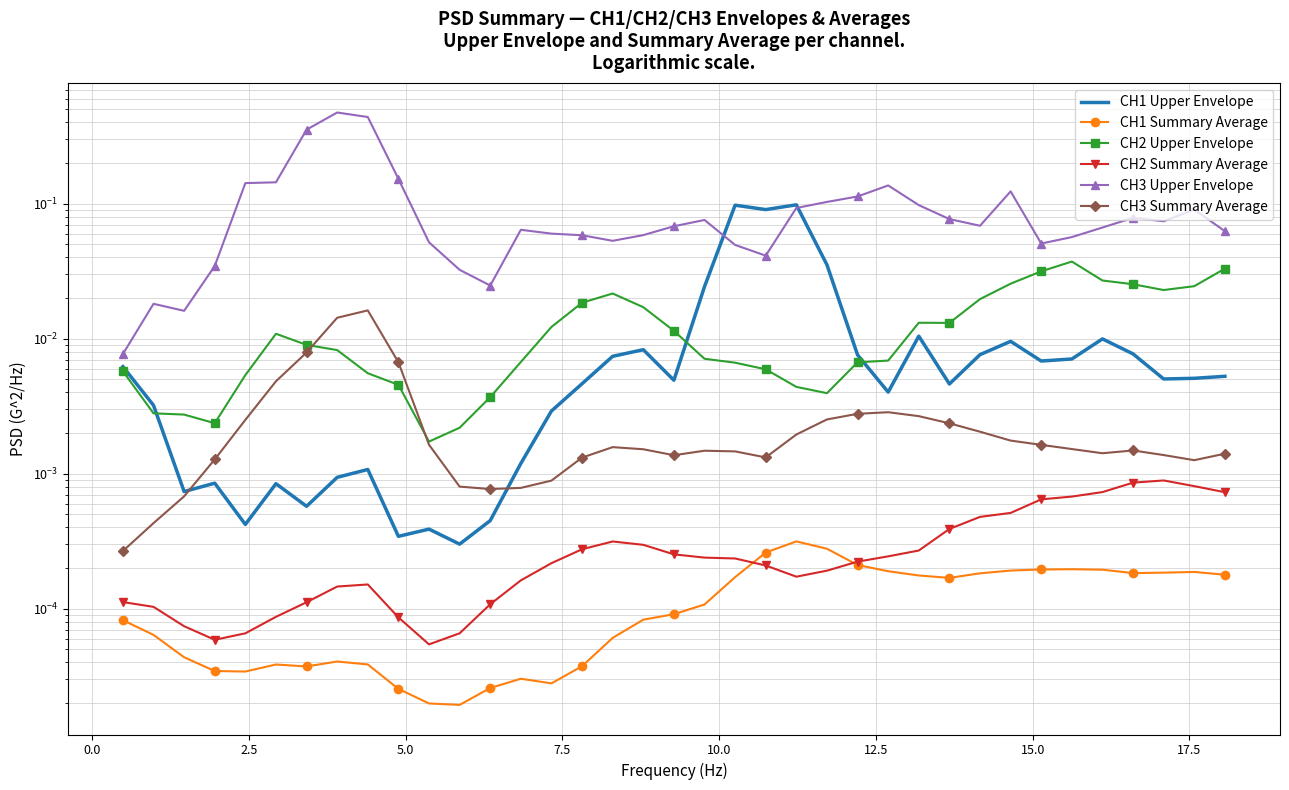

Does the chart have visible grid lines?

Yes